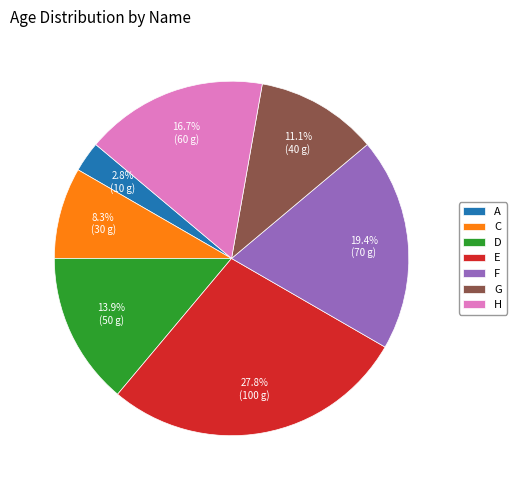

Rank the categories by value from highest to lowest.

E, F, H, D, G, C, A